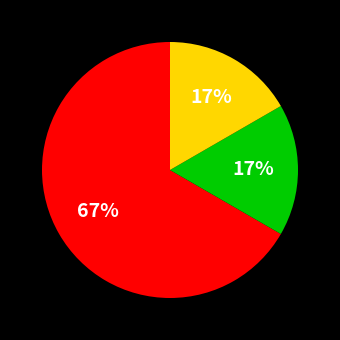

Is there a majority slice in this chart?

Yes